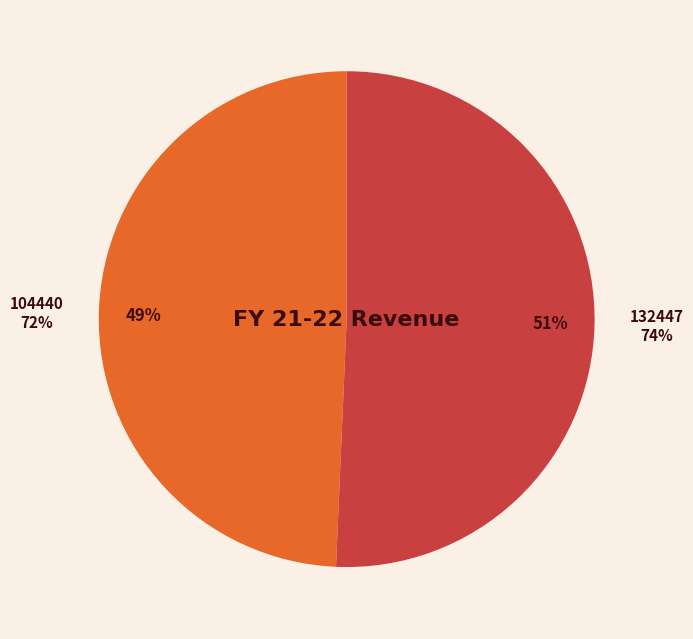

Count the number of slices in the pie.

2